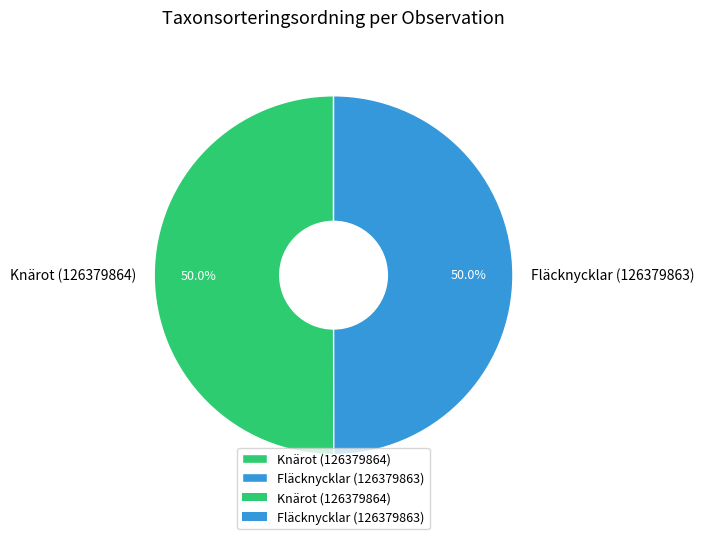

Is it true that Fläcknycklar (126379863) is 37% of the pie?

False